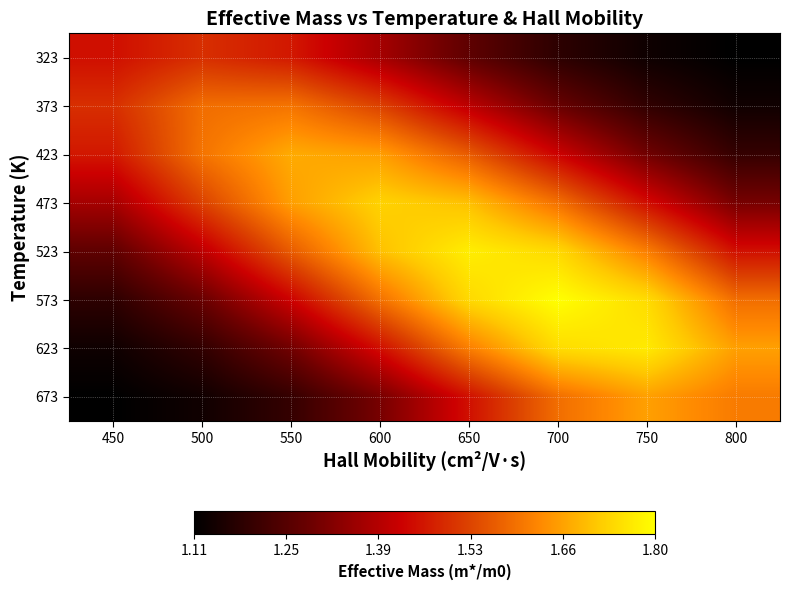

What is the spread (max minus min) of values at 750?

0.6